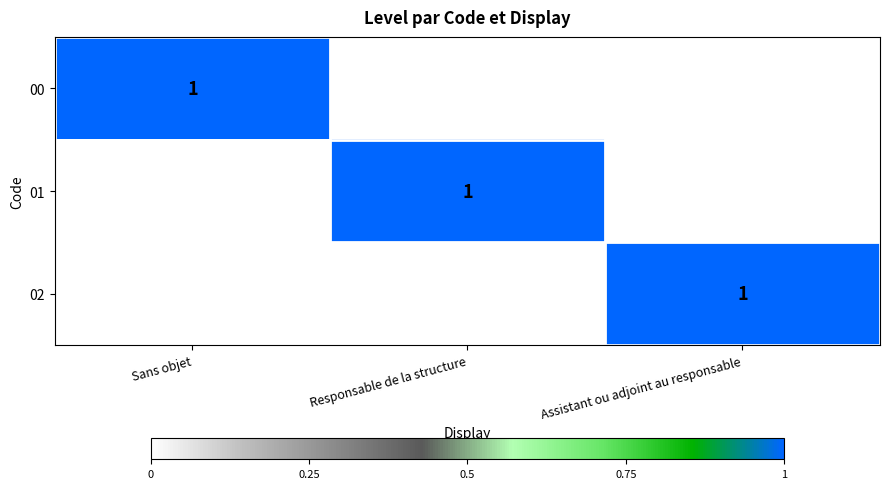

Rank the series by their maximum value, from lowest to highest.

00, 01, 02